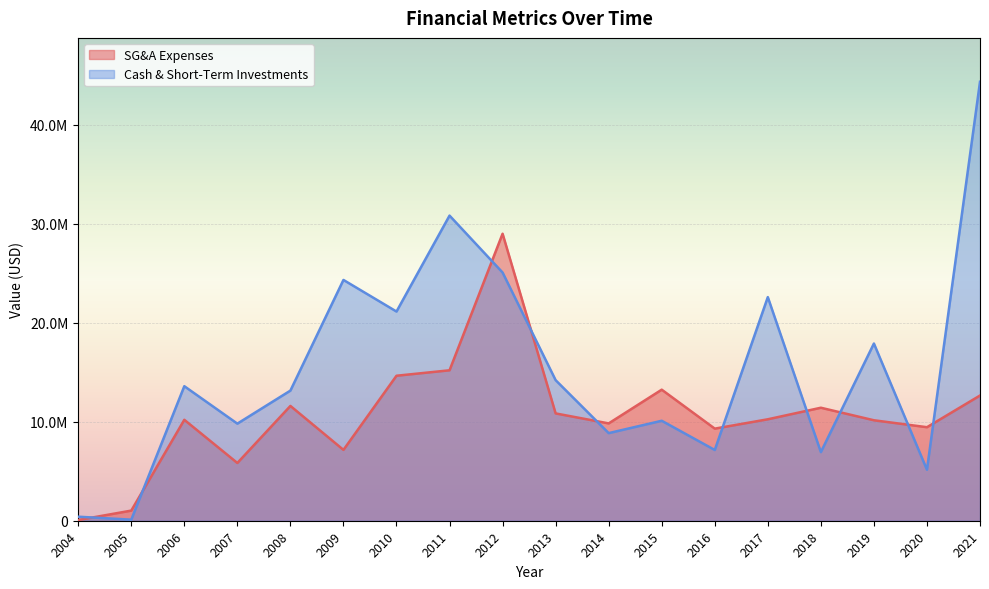

Reading right to left, list all the values displayed in this chart.

SG&A Expenses: 12639998	9441898	10142035	11407206	10241681	9297746	13230840	9825796	10832929	28975696	15187066	14637056	7152773	11589181	5830000	10188565	1023291	71224
Cash & Short-Term Investments: 44312780	5147703	17889857	6926523	22575973	7142571	10092408	8844703	14190157	25057257	30803177	21118619	24308843	13137318	9800651	13581377	107160	406270